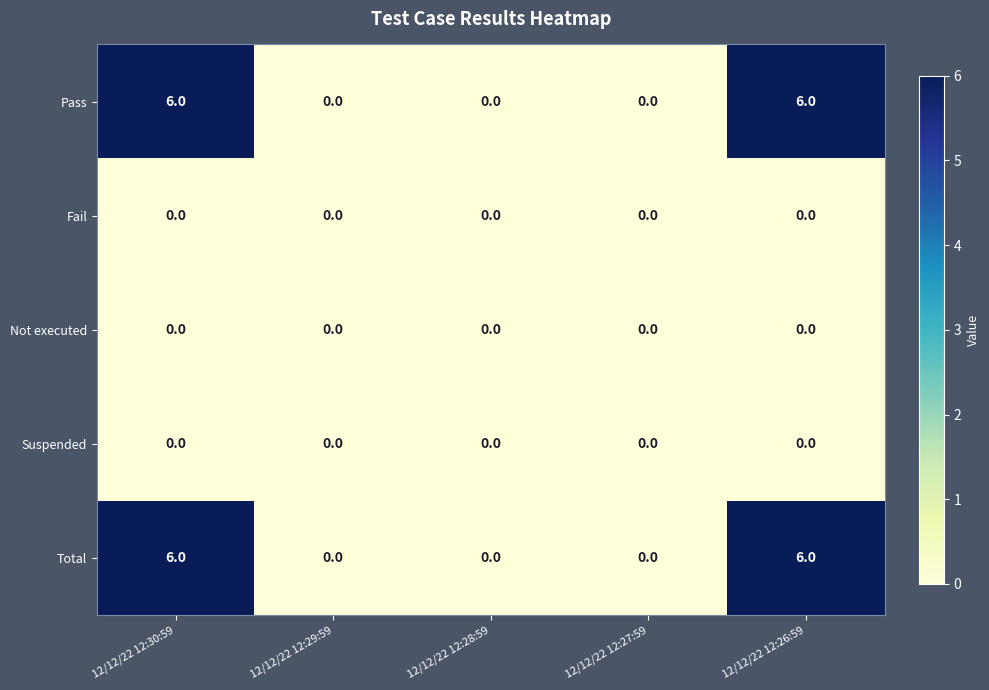

What is the sum of the Pass values at 12/12/22 12:30:59 and 12/12/22 12:29:59?

6